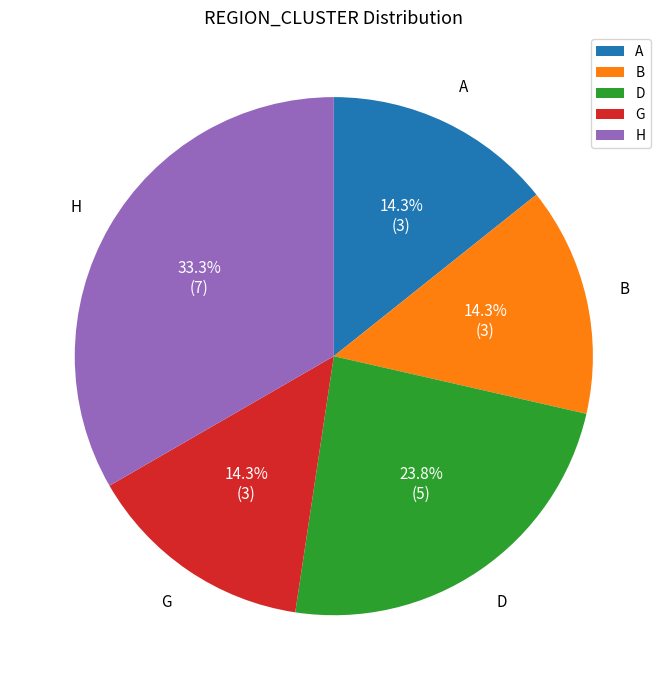

Does H account for over 50% of the chart?

No